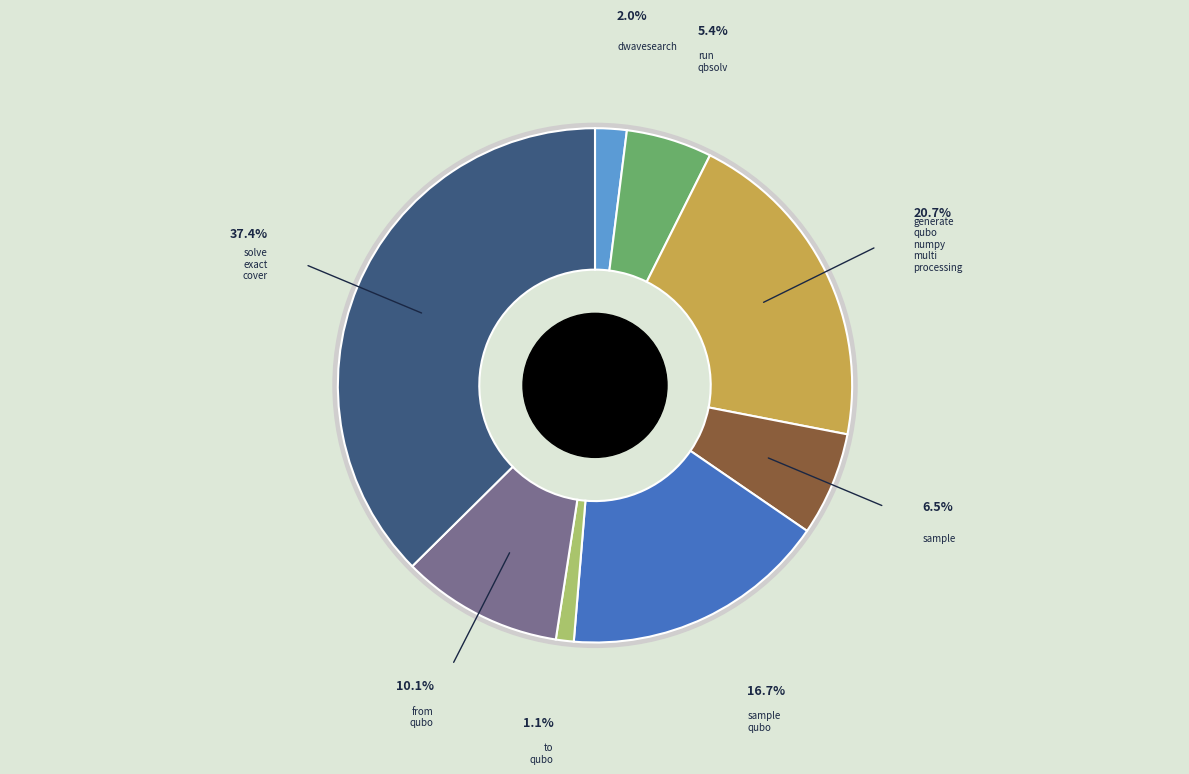

Does any single category account for the majority?

No